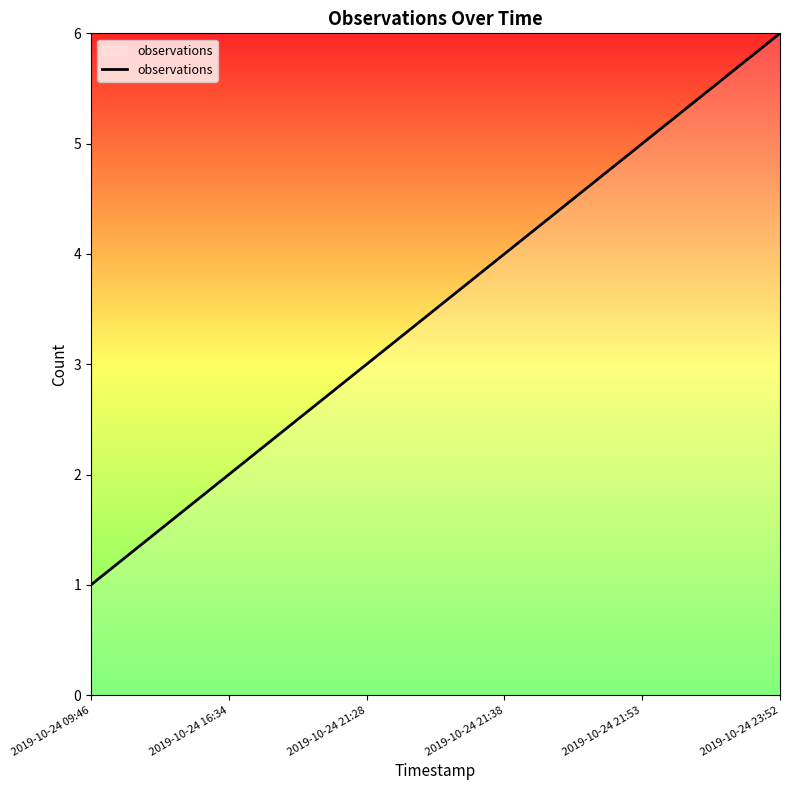

The chart shows a value of 1 at 2019-10-24 09:46. True or false?

True